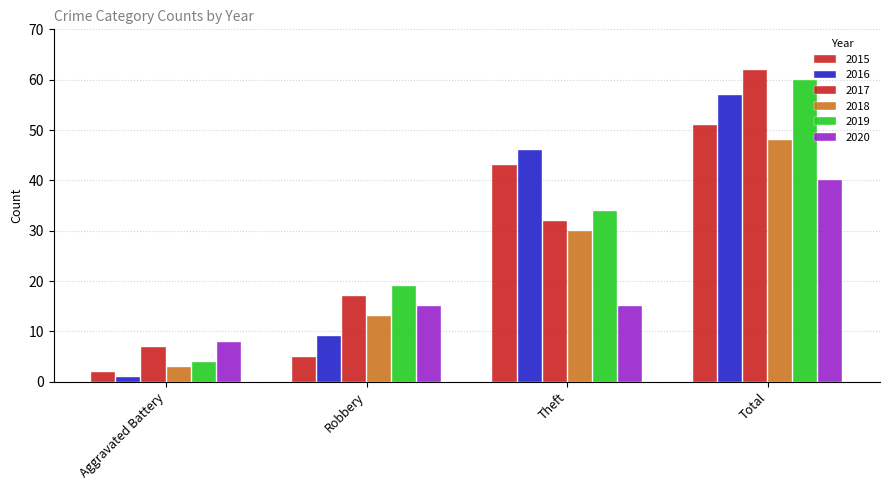

The value of 2015 at Aggravated Battery is 3. True or false?

False